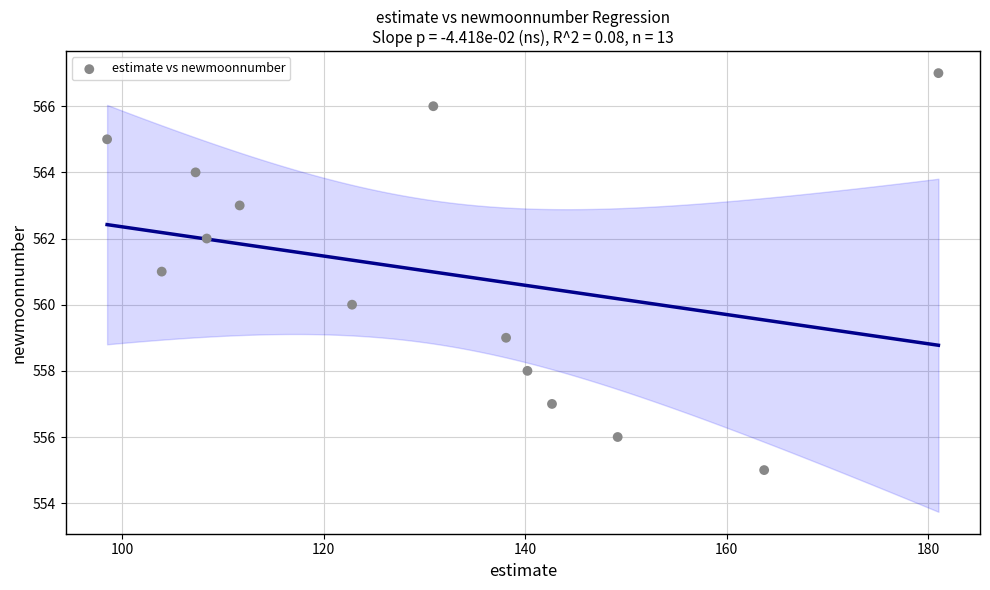

What is the range of Y values (max minus min)?

12